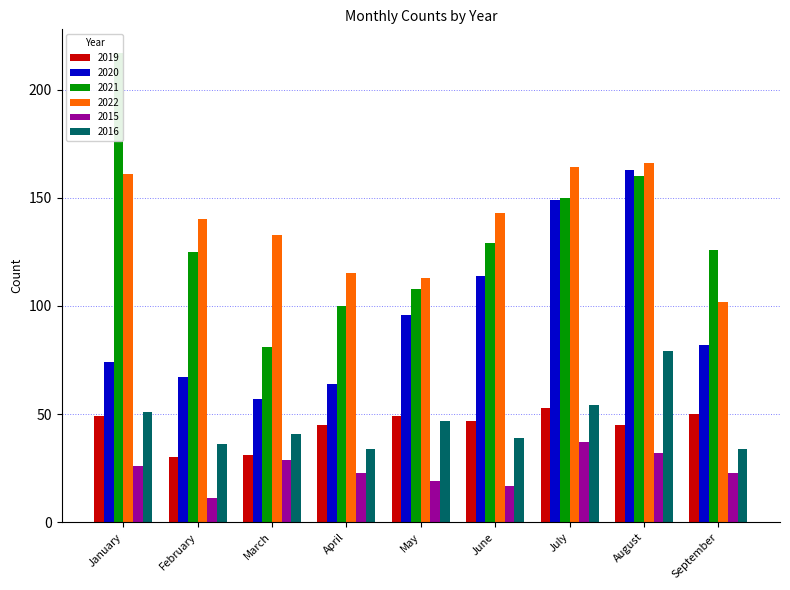

Reading left to right, what are all the values shown in this chart?

2019: January=49	February=30	March=31	April=45	May=49	June=47	July=53	August=45	September=50
2020: January=74	February=67	March=57	April=64	May=96	June=114	July=149	August=163	September=82
2021: January=217	February=125	March=81	April=100	May=108	June=129	July=150	August=160	September=126
2022: January=161	February=140	March=133	April=115	May=113	June=143	July=164	August=166	September=102
2015: January=26	February=11	March=29	April=23	May=19	June=17	July=37	August=32	September=23
2016: January=51	February=36	March=41	April=34	May=47	June=39	July=54	August=79	September=34